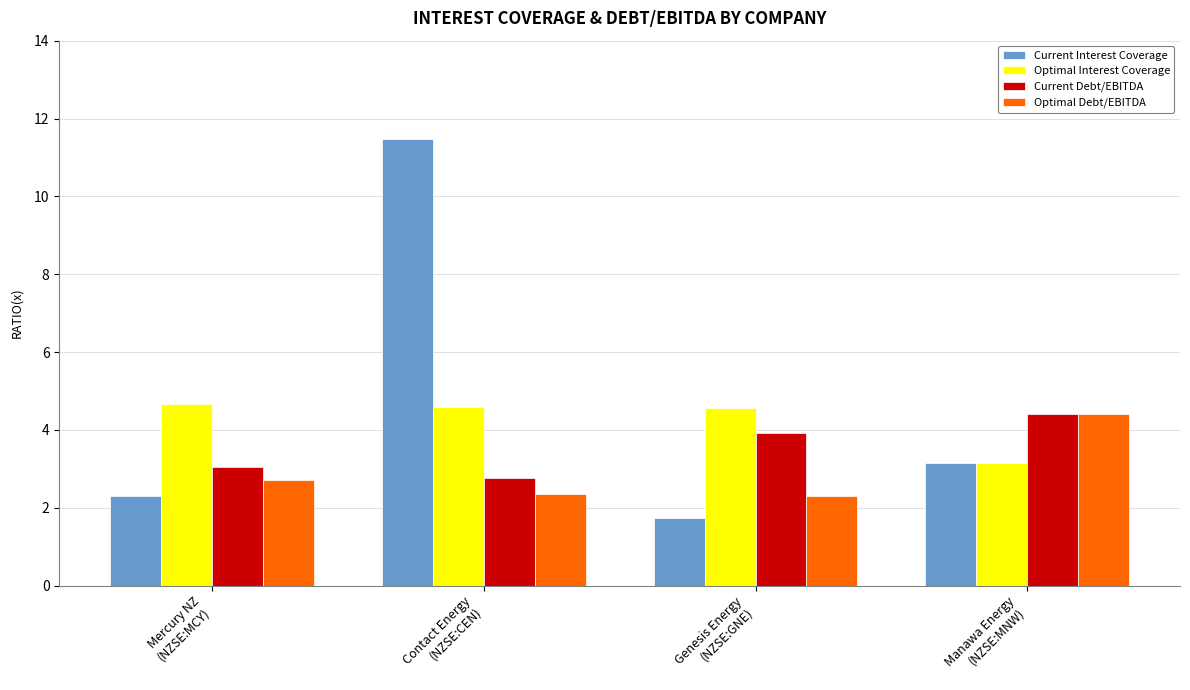

Is it true that Optimal Interest Coverage equals 4.6 at Genesis Energy
(NZSE:GNE)?

True